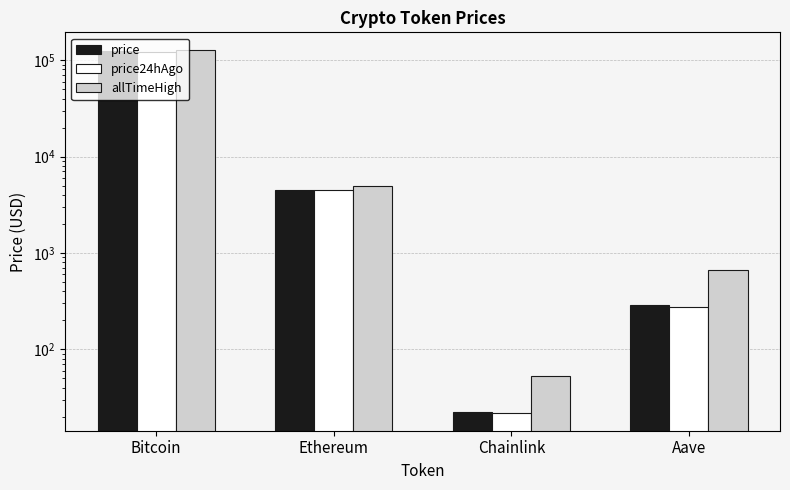

Which category has the lowest value in the allTimeHigh series?

Chainlink